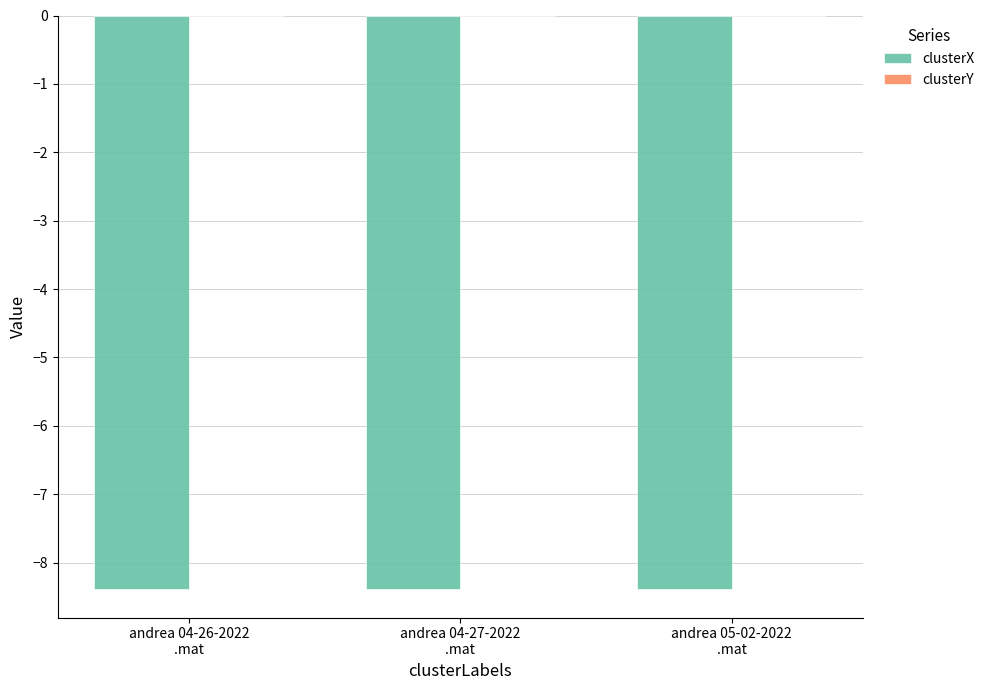

How many groups of bars are there?

3